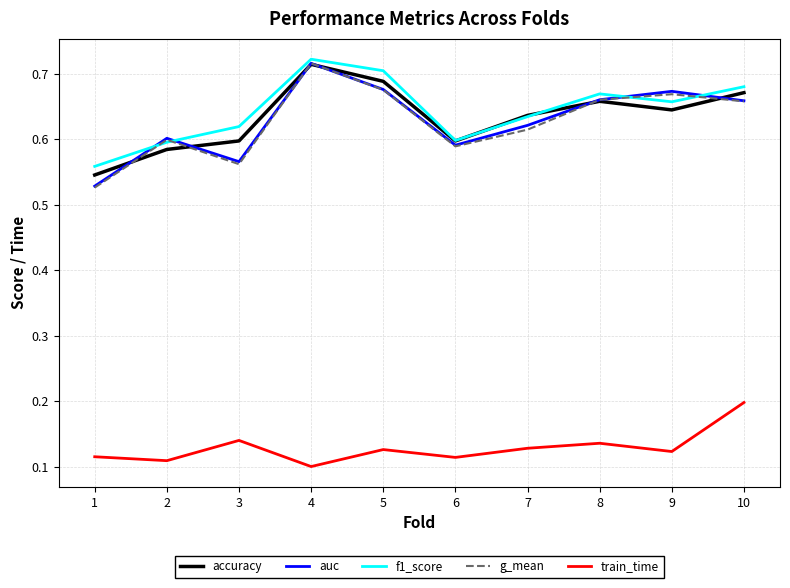

Between 3 and 7, which series saw the biggest shift?

auc